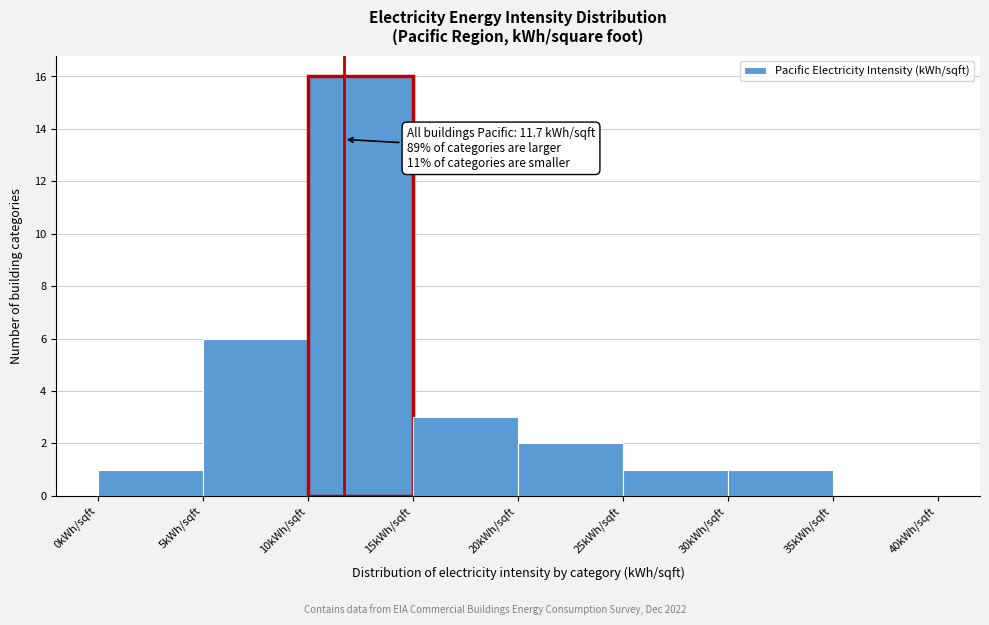

Over which range of the x-axis is the bar tallest?

10 to 15